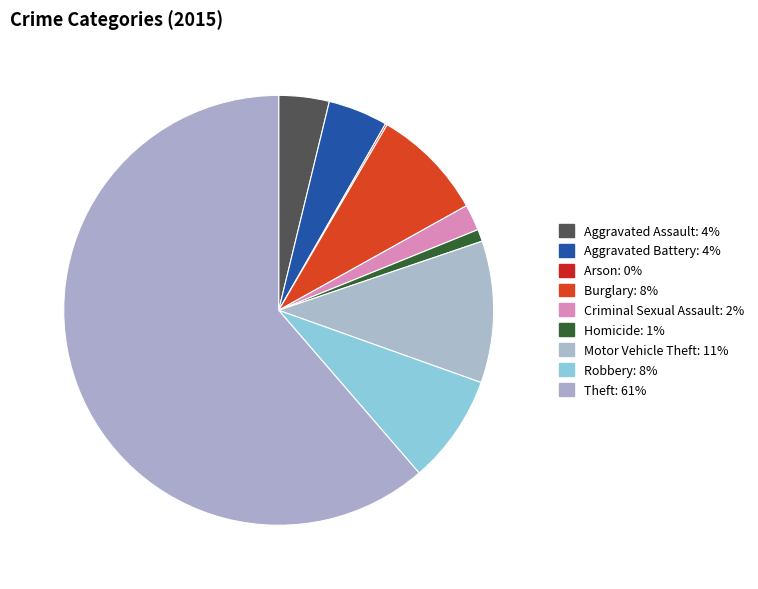

Rank the categories by value from highest to lowest.

Theft, Motor Vehicle Theft, Burglary, Robbery, Aggravated Battery, Aggravated Assault, Criminal Sexual Assault, Homicide, Arson